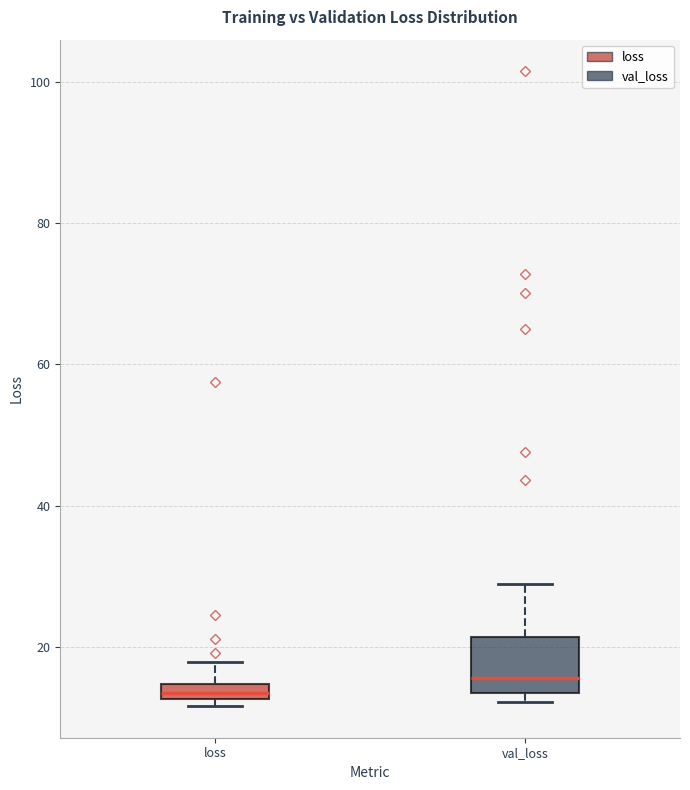

Which box is the tallest, from its lower edge to its upper edge?

val_loss